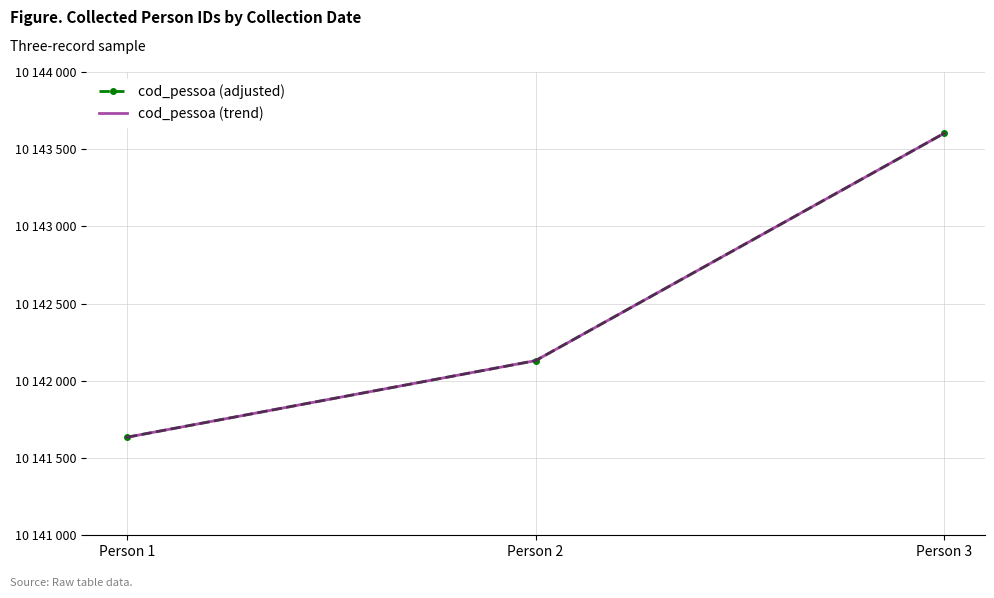

The cod_pessoa (trend) series shows 14469461 at Person 1. True or false?

False